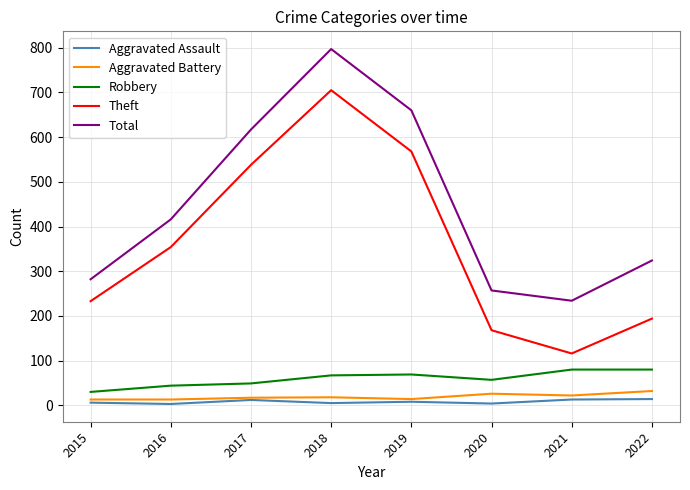

Which series has the largest total across all categories?

Total